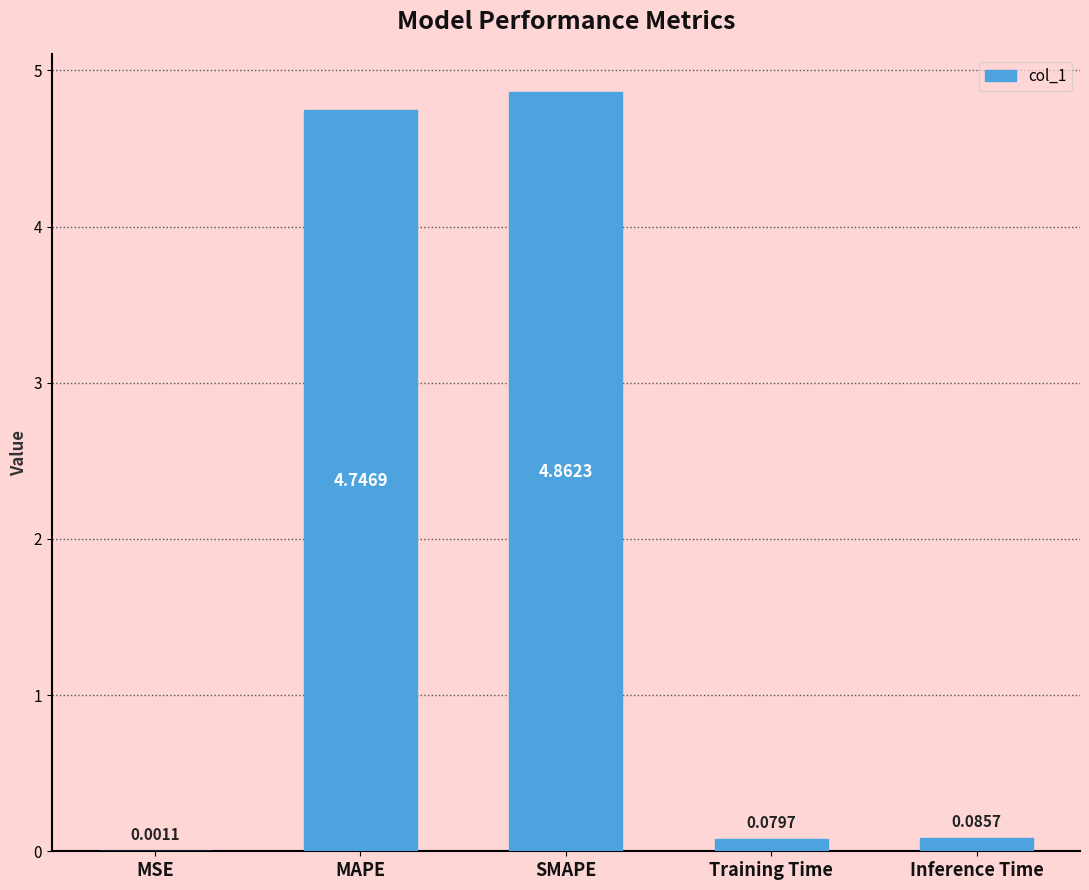

Which label corresponds to the largest value in the chart?

SMAPE